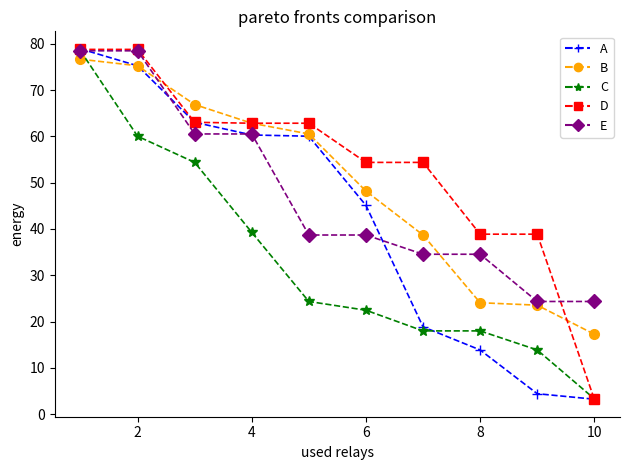

What is the smallest value displayed?

3.2